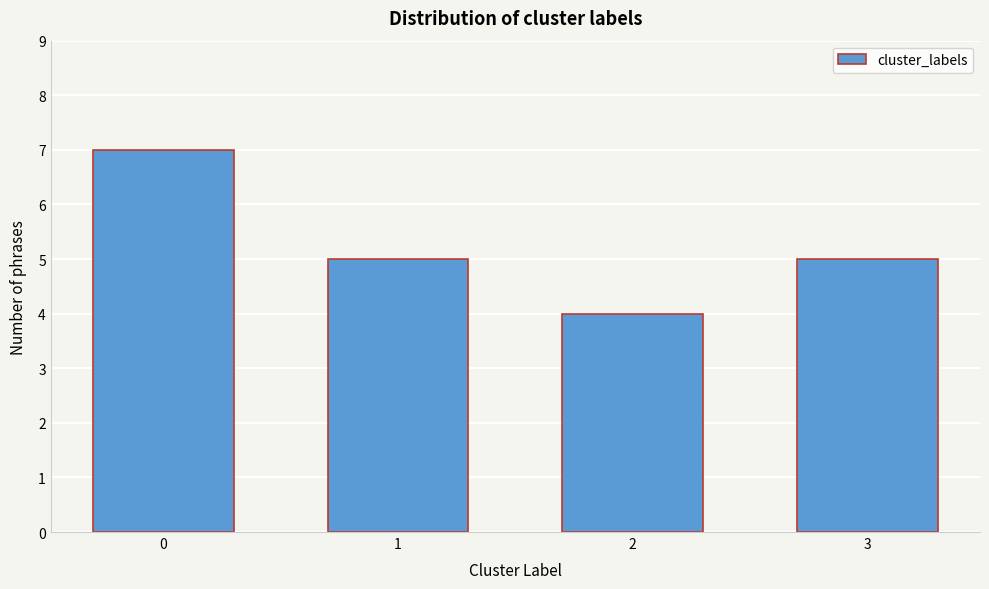

Reading left to right, list all the values displayed in this chart.

0=7	1=5	2=4	3=5